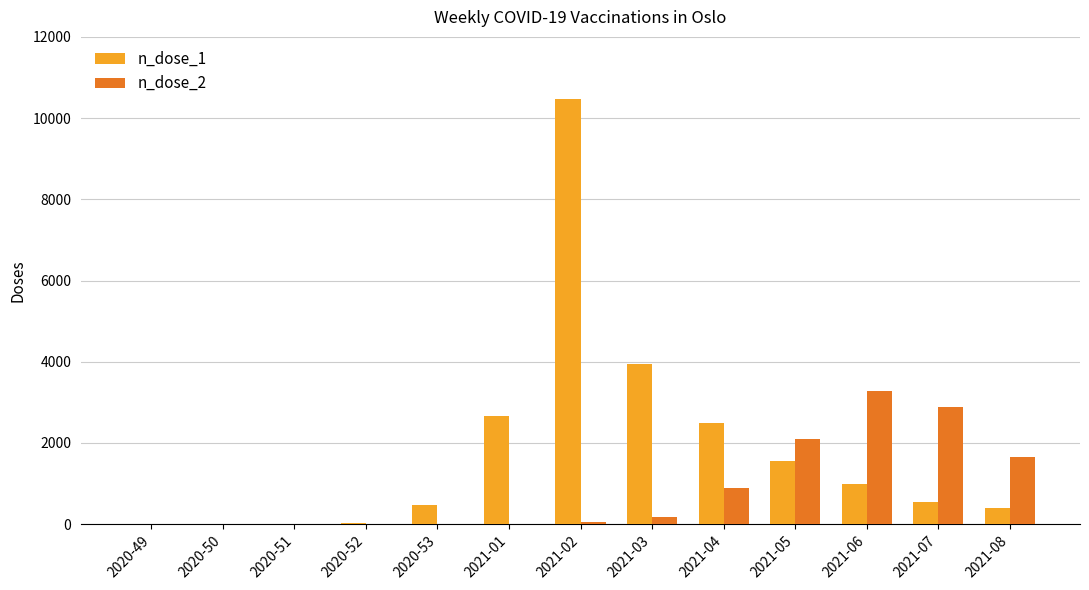

Is the value of n_dose_2 at 2020-51 greater than the value of n_dose_1 at 2021-03?

No